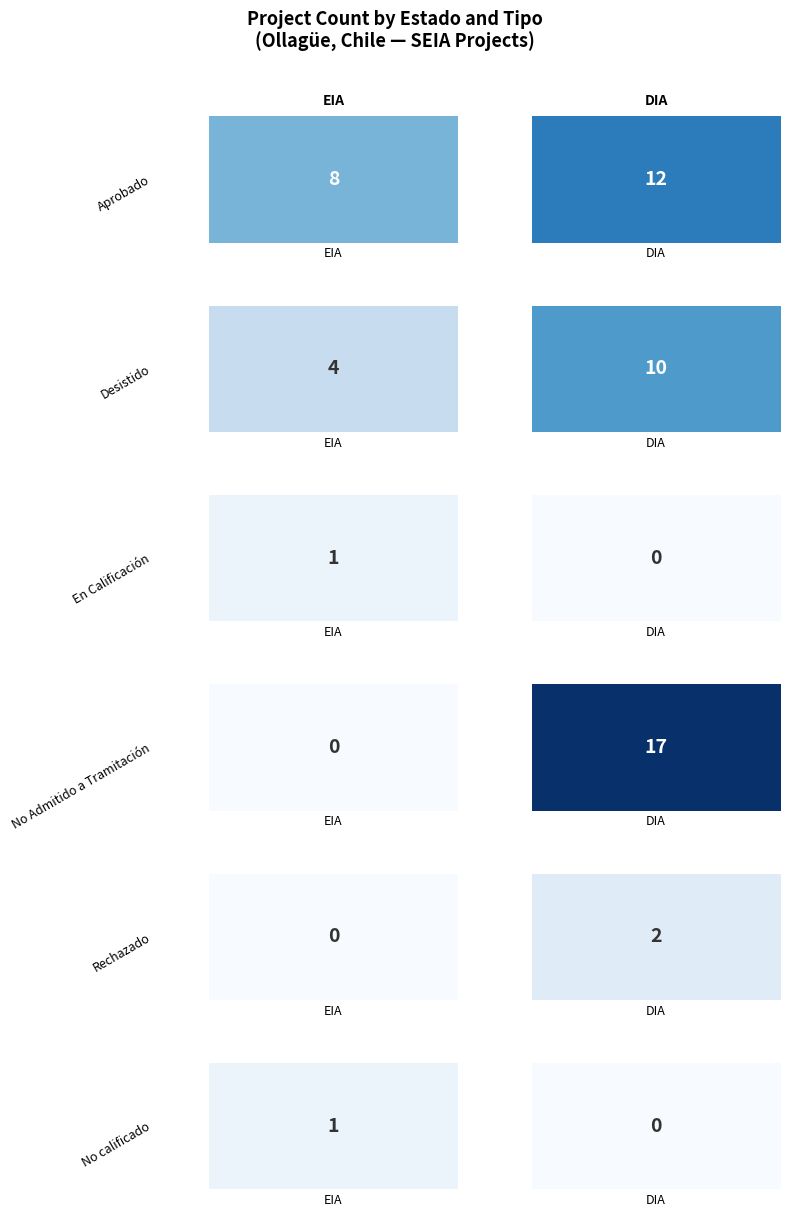

At which label is Aprobado closest to 10?

EIA